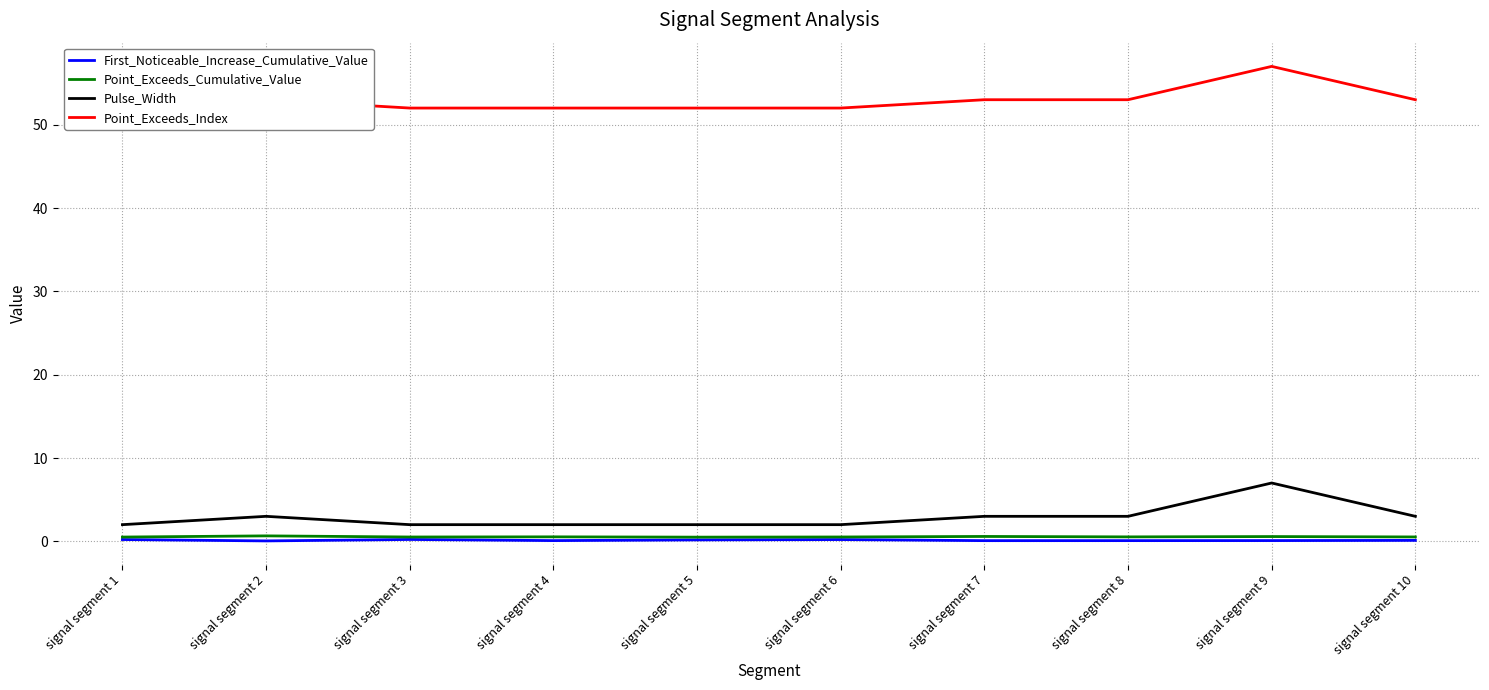

At how many categories does at least one series exceed 47?

10